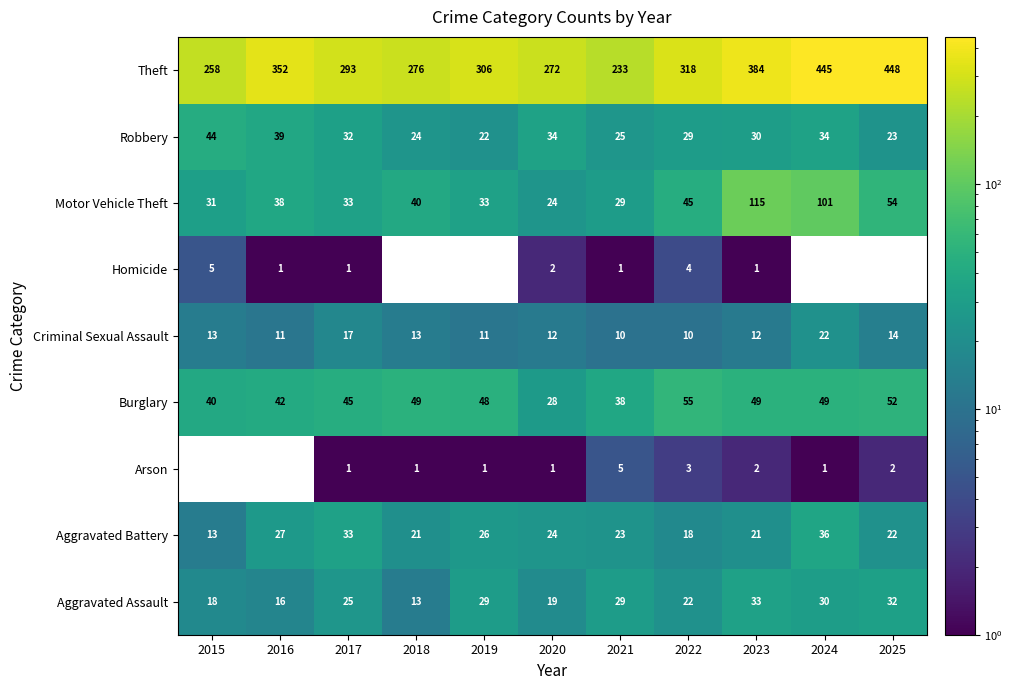

What is the average value of the Robbery series?

31